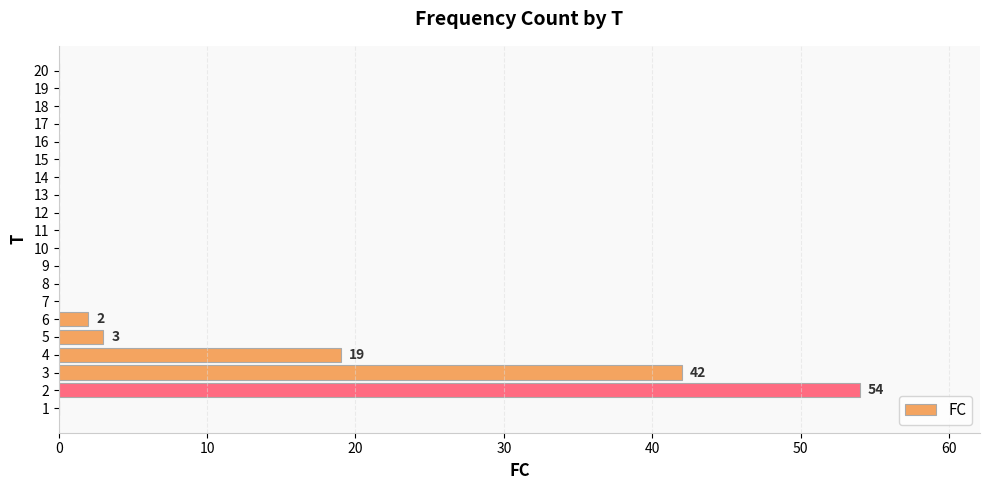

At which label is the value closest to 27?

4